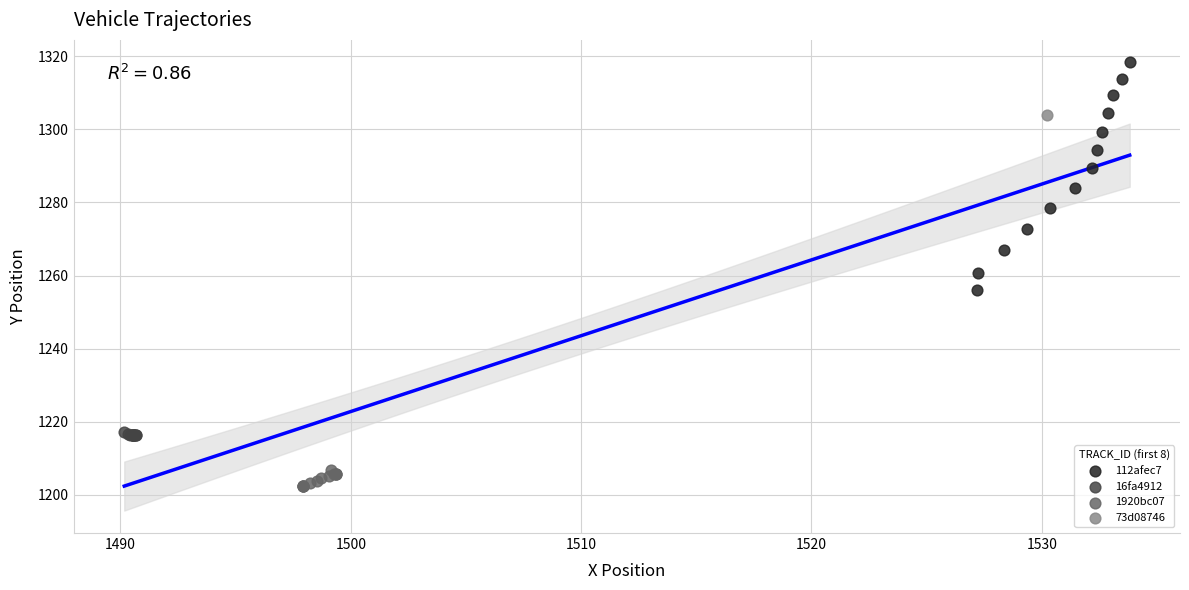

Which series reaches the maximum Y coordinate?

112afec7